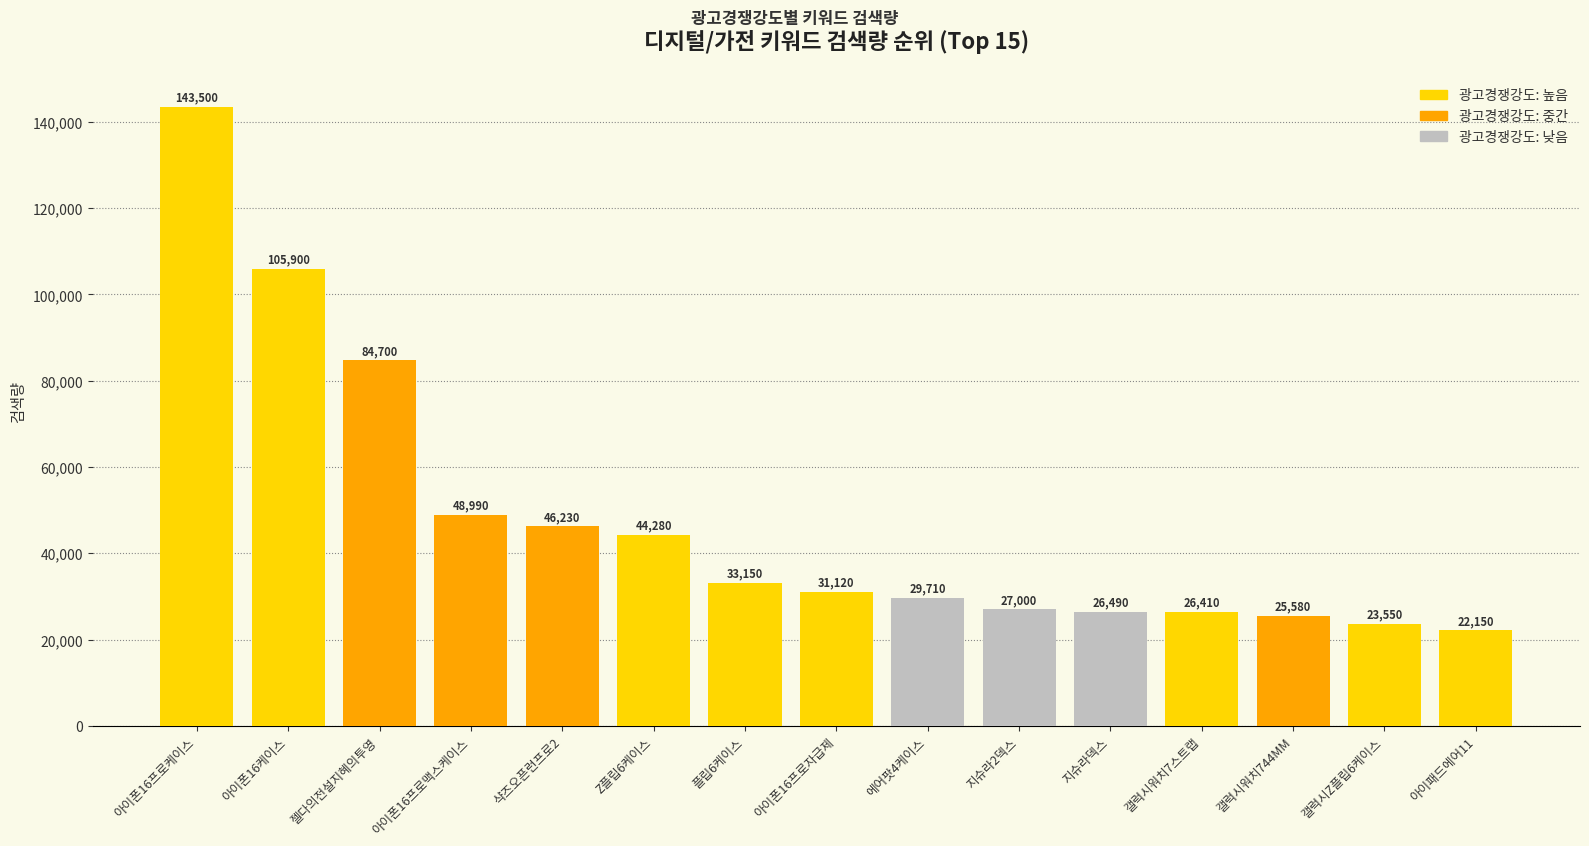

At which category does the chart reach its minimum across all series?

아이패드에어11